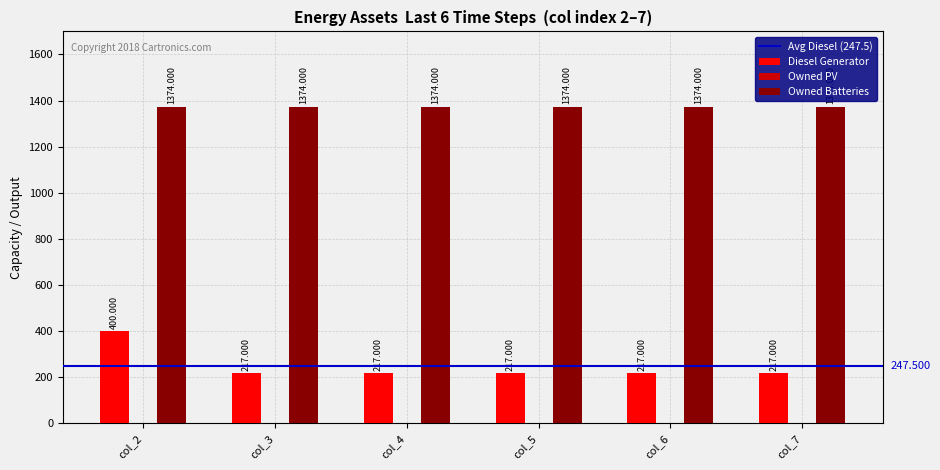

Which series changed the most between col_2 and col_7?

Diesel Generator